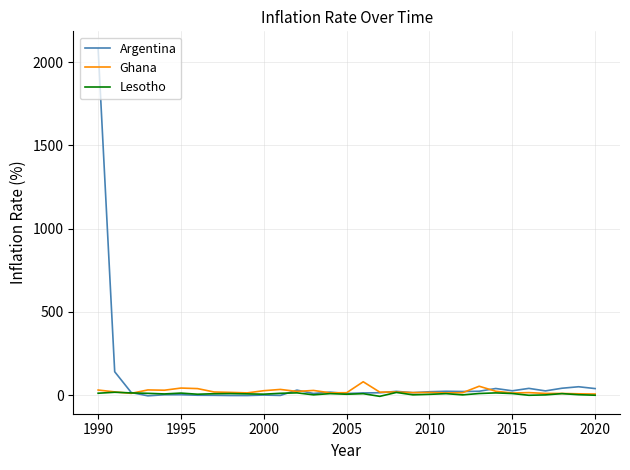

What is the maximum value for Ghana?

80.8